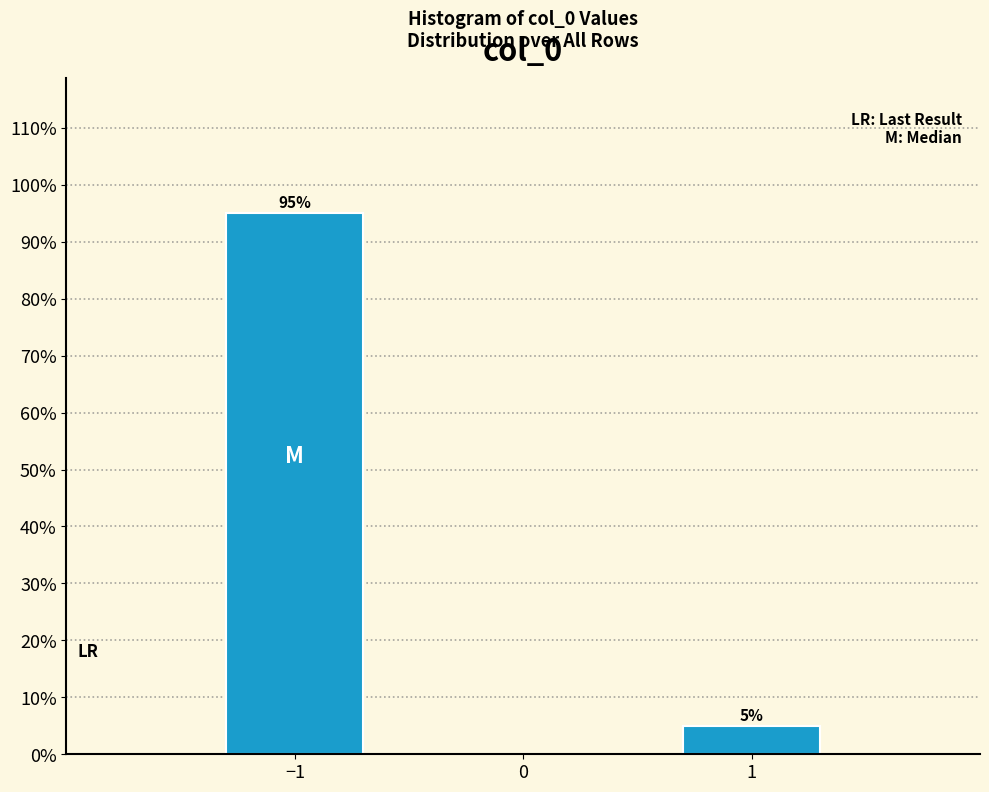

Reading right to left, list all the values displayed in this chart.

1=5.0	−1=95.0